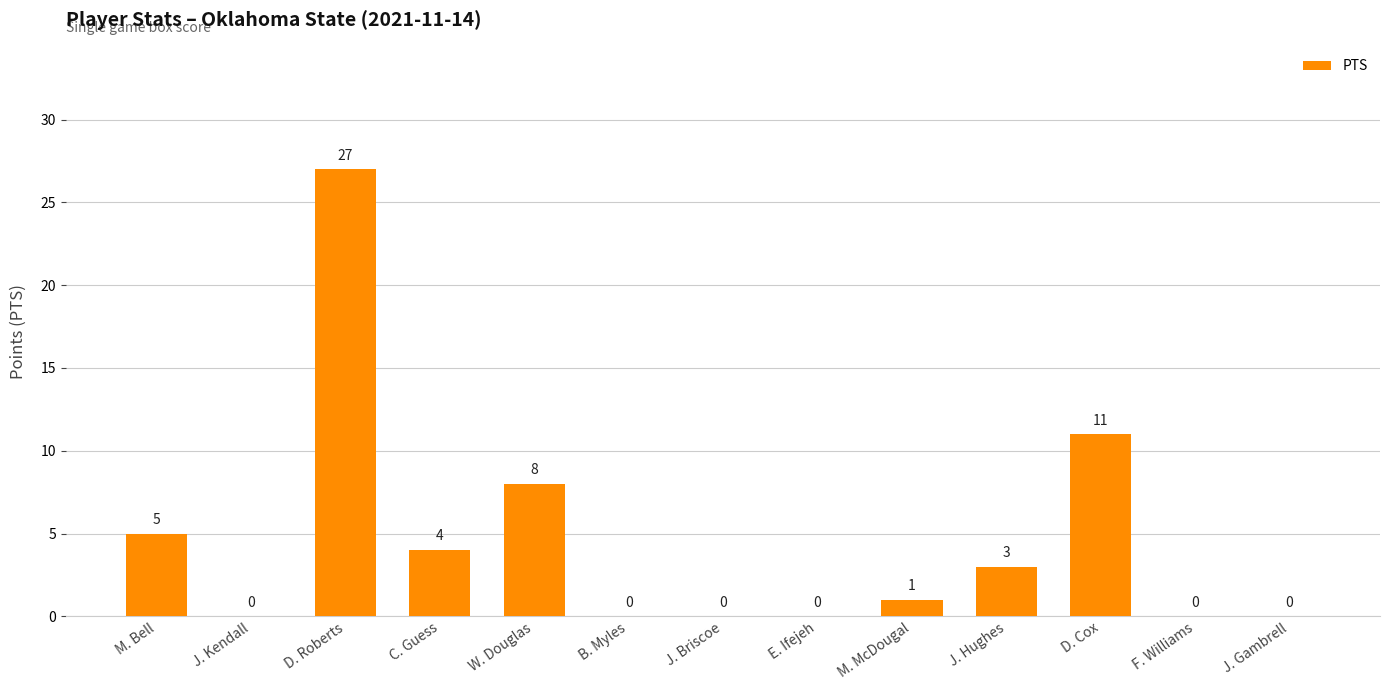

At which label is the value closest to 13?

D. Cox